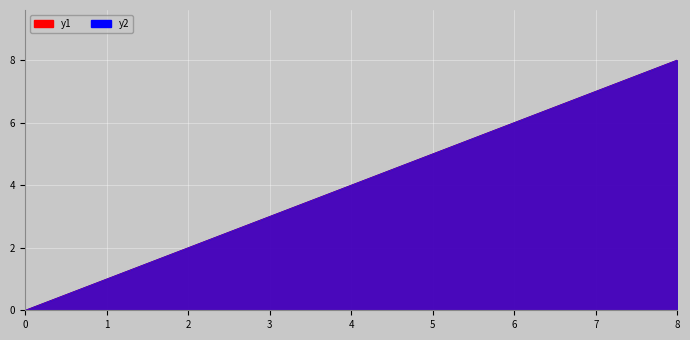

True or false: y1 and y2 intersect in this chart.

False